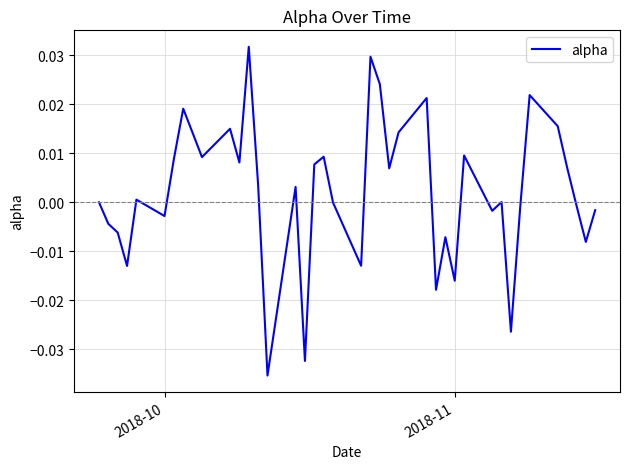

Is this an area chart (filled region under the line)?

No